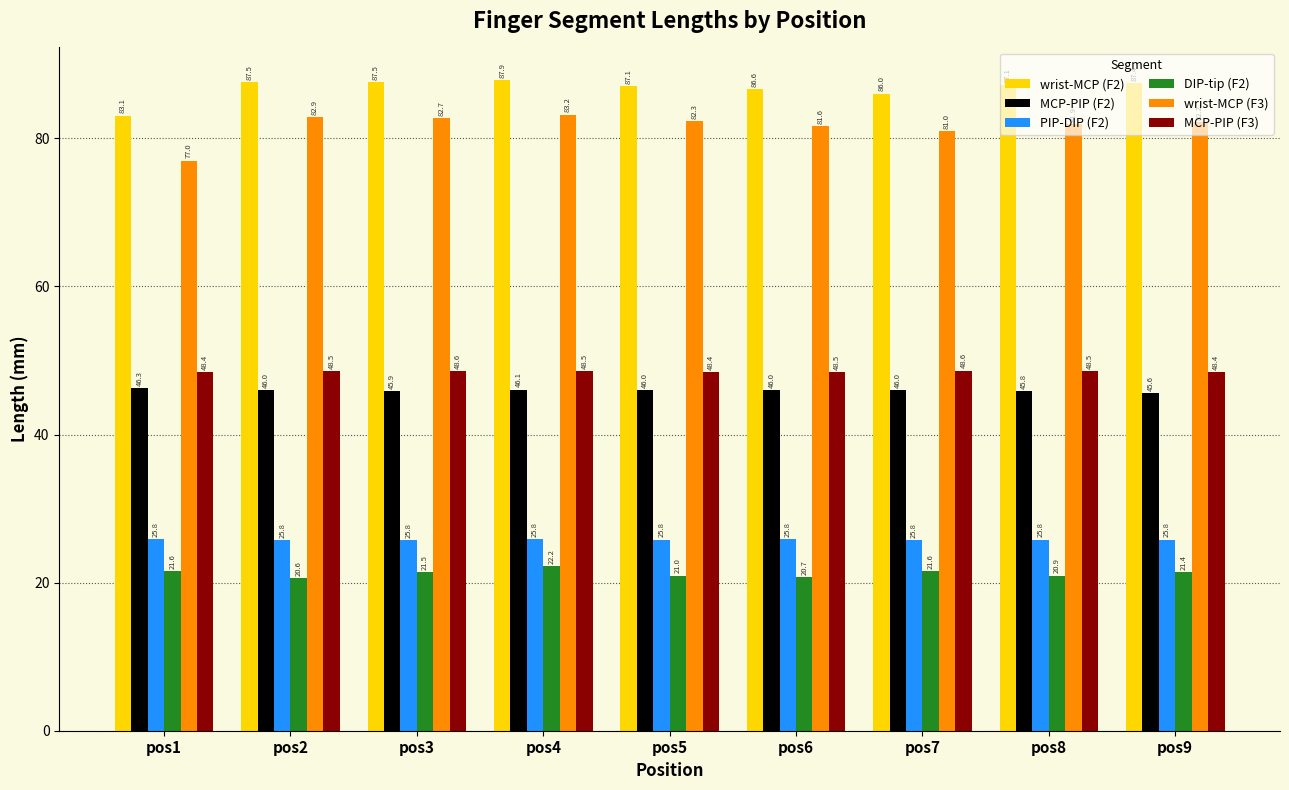

Which category has the highest value in the MCP-PIP (F2) series?

pos1